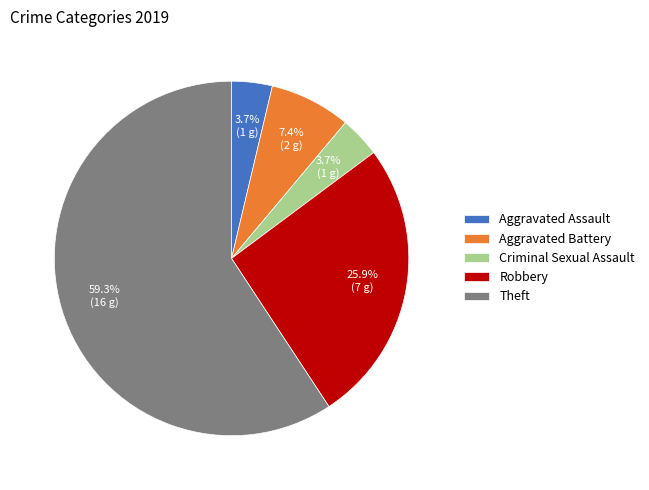

What is the ratio of the value at Robbery to the value at Theft?

0.4